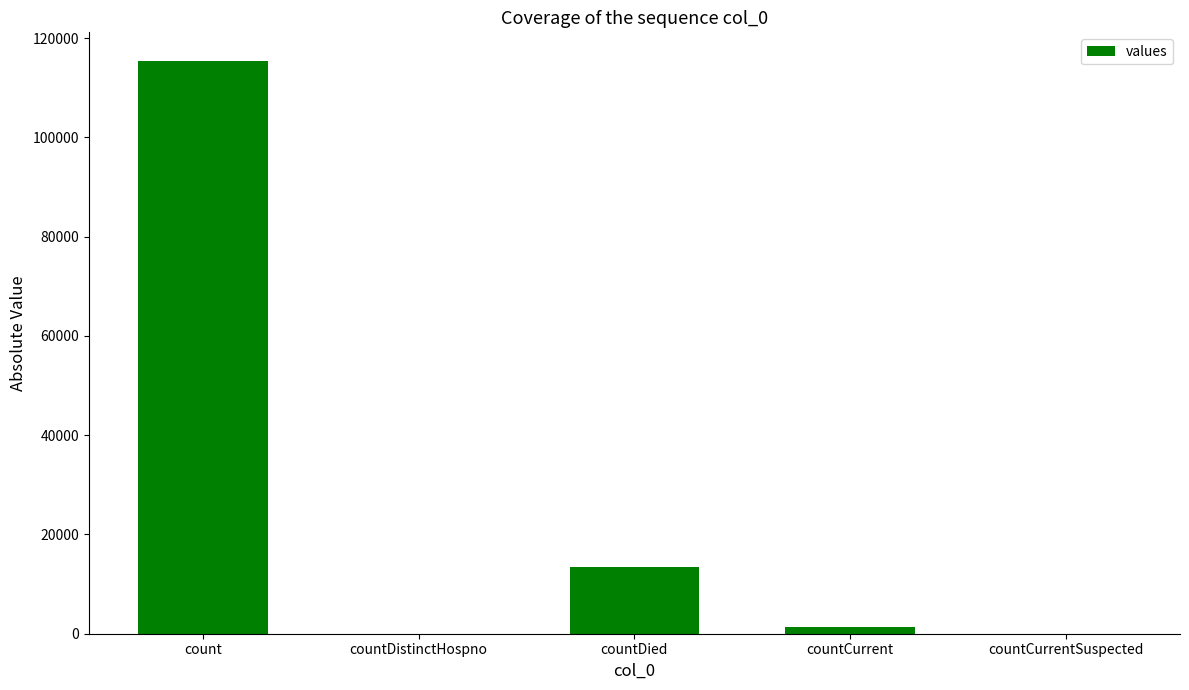

Are the bars horizontal?

No